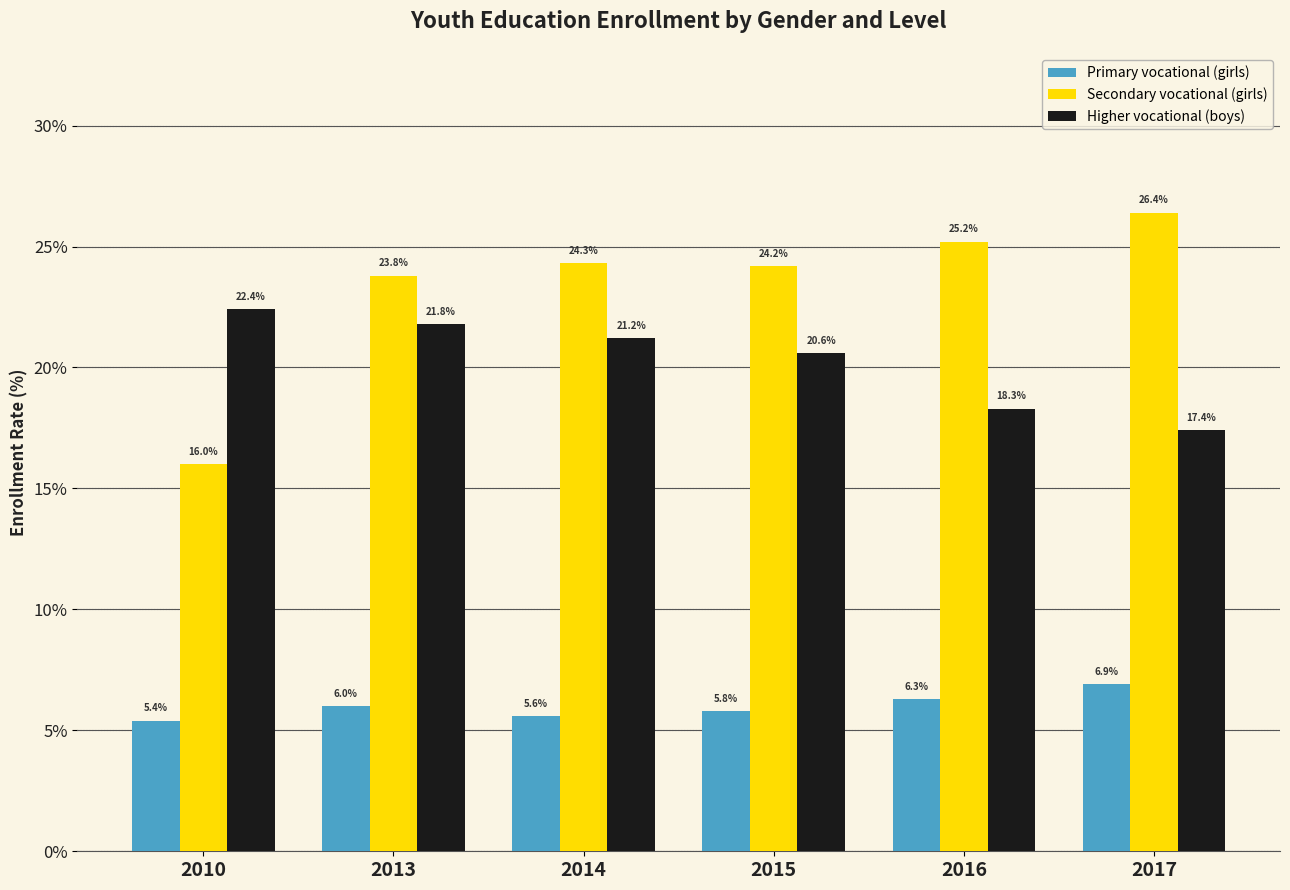

What is the value of the Primary vocational (girls) bar at the 4th from the left?

5.8